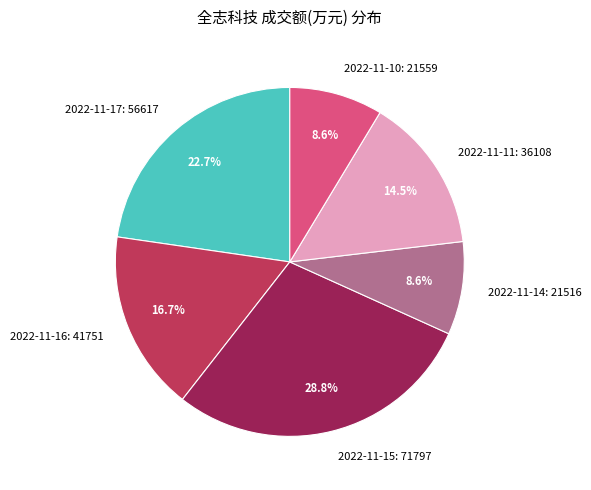

Does 2022-11-14 represent more than half of the total?

No